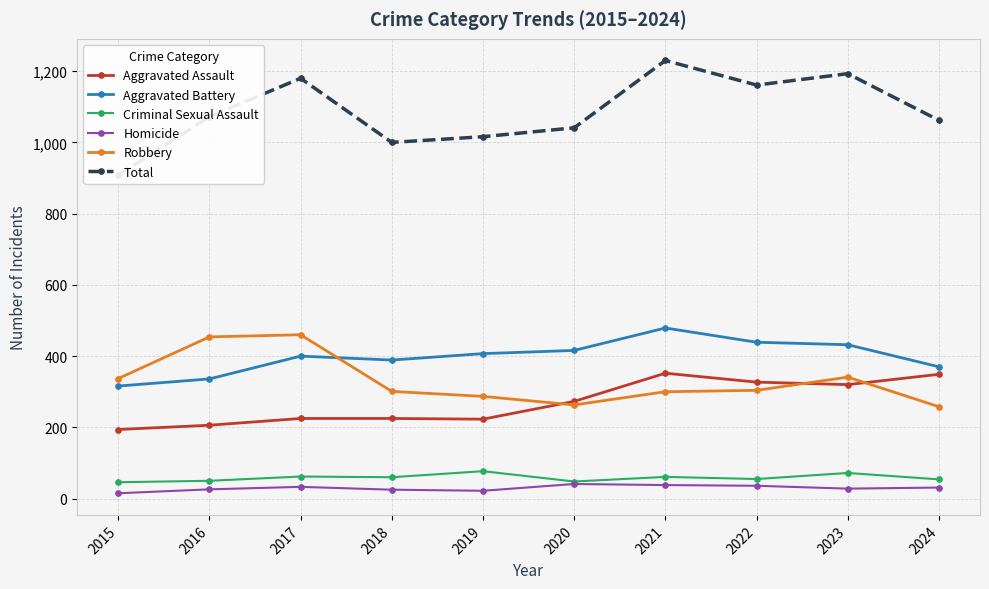

In Total, how many points are higher than both neighbors (excluding endpoints)?

3